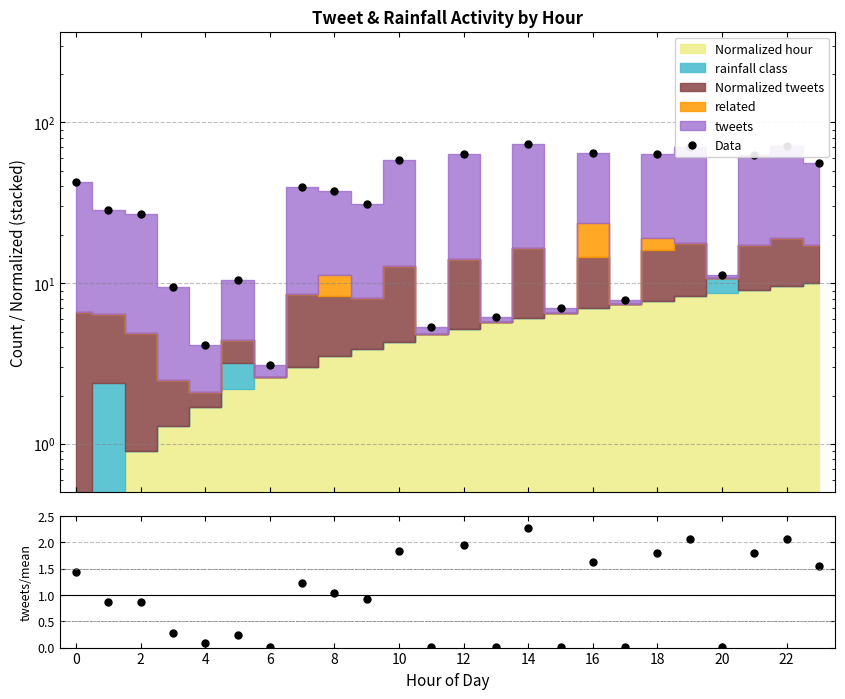

Count the number of categories in the chart.

24